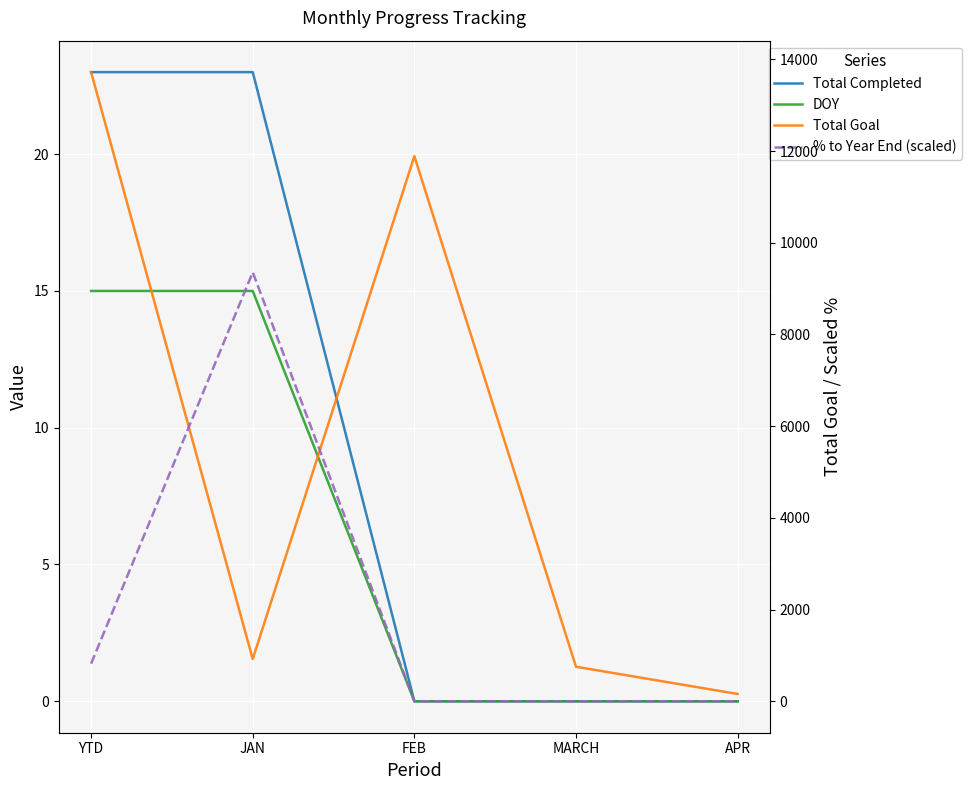

What is the sum of all Total Goal values?

27442.0